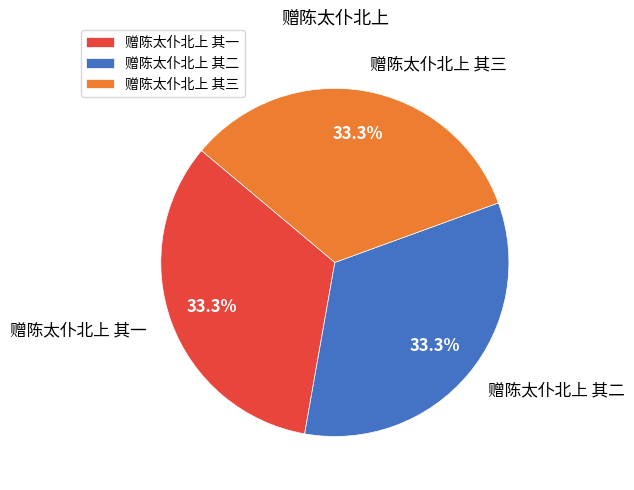

Approximately how many times larger is the value at 赠陈太仆北上 其三 compared to 赠陈太仆北上 其一?

1.0